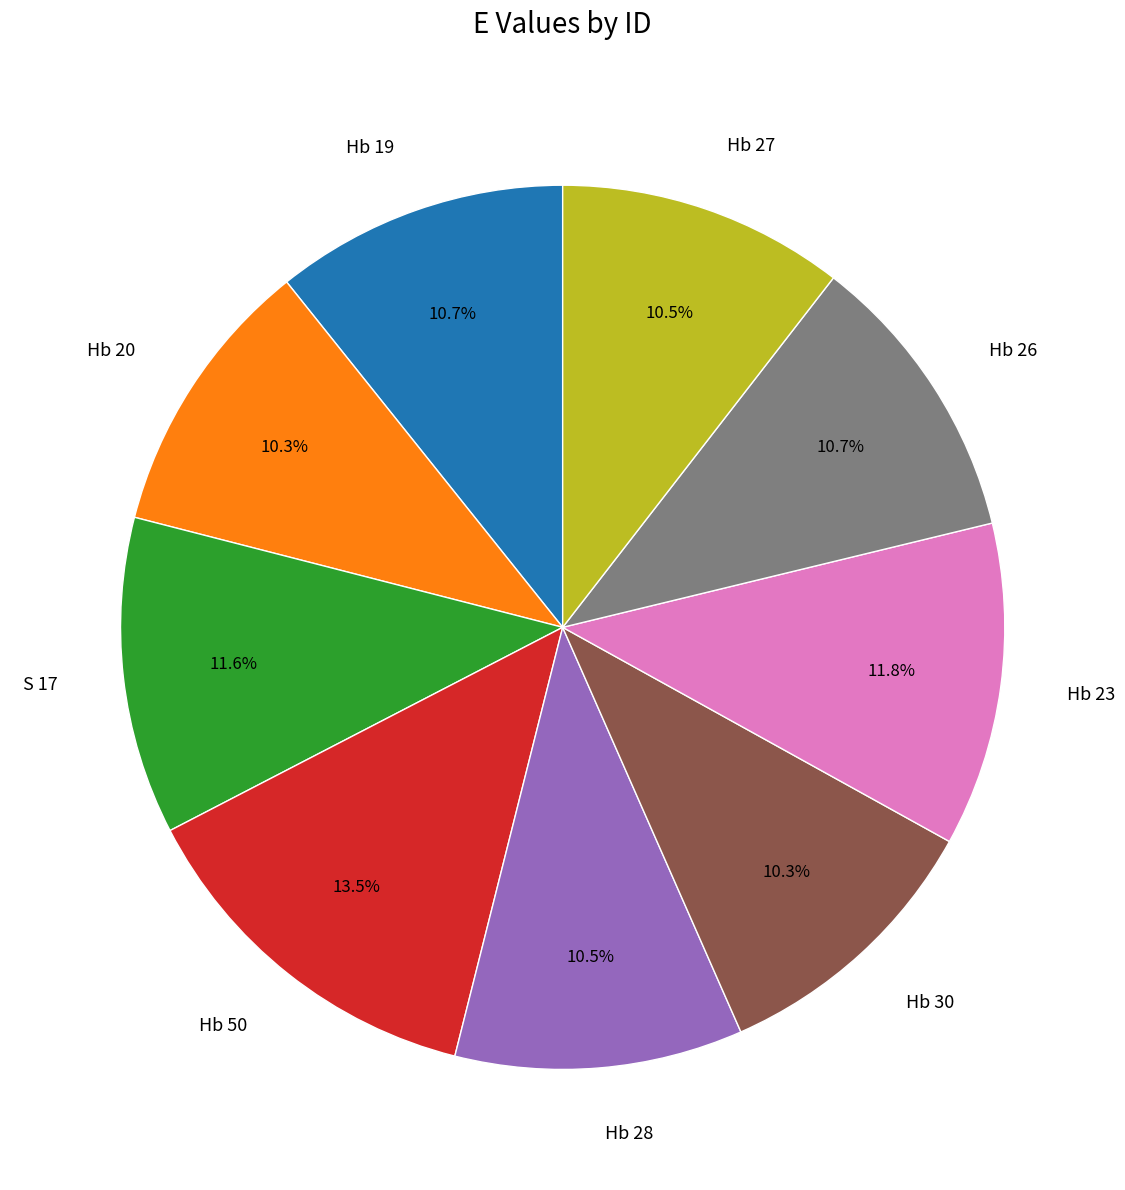

How many slices are in this pie chart?

9